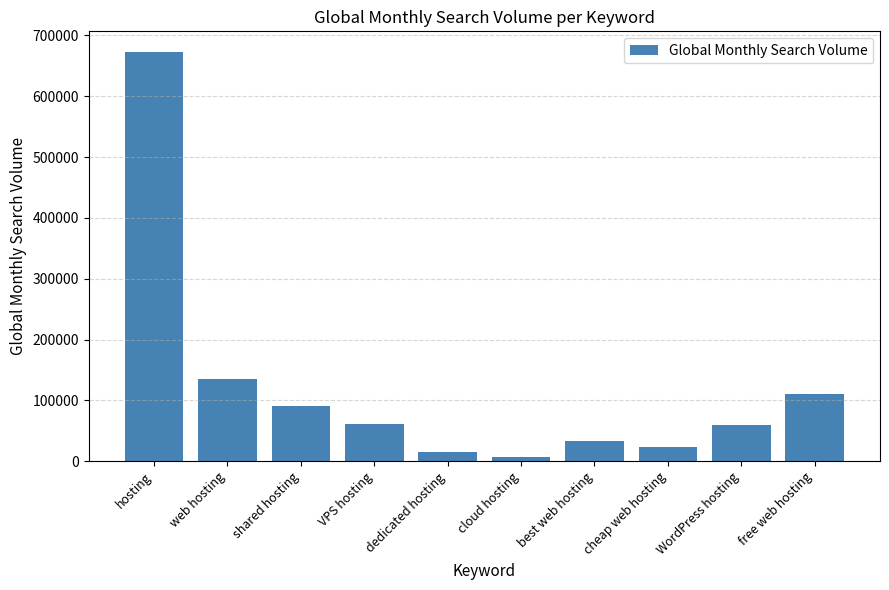

What is the value of the 10th bar from the left?

110000